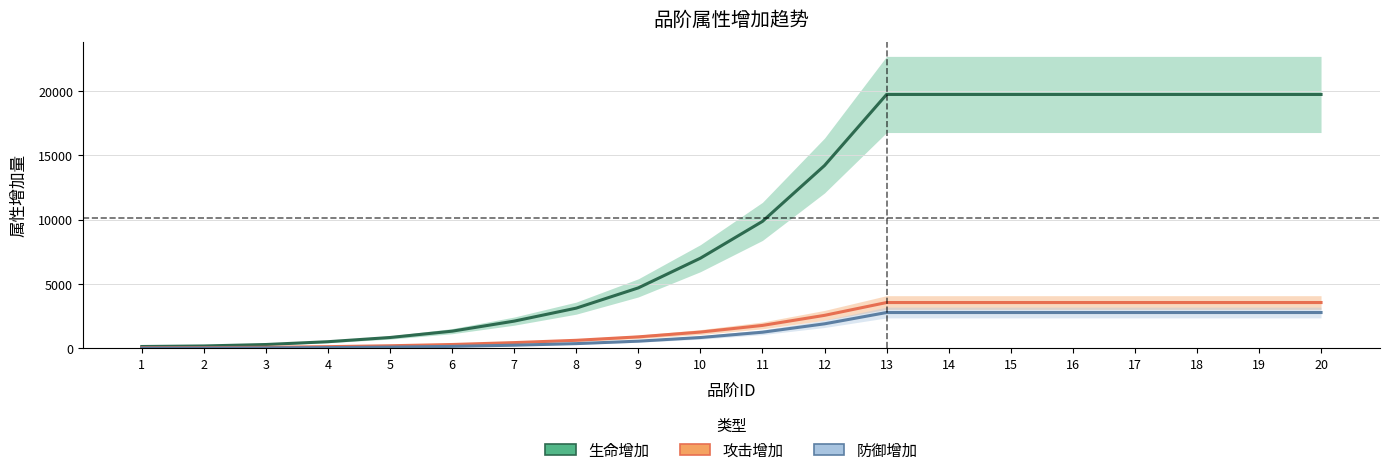

Does the chart display data point markers on the line(s)?

No